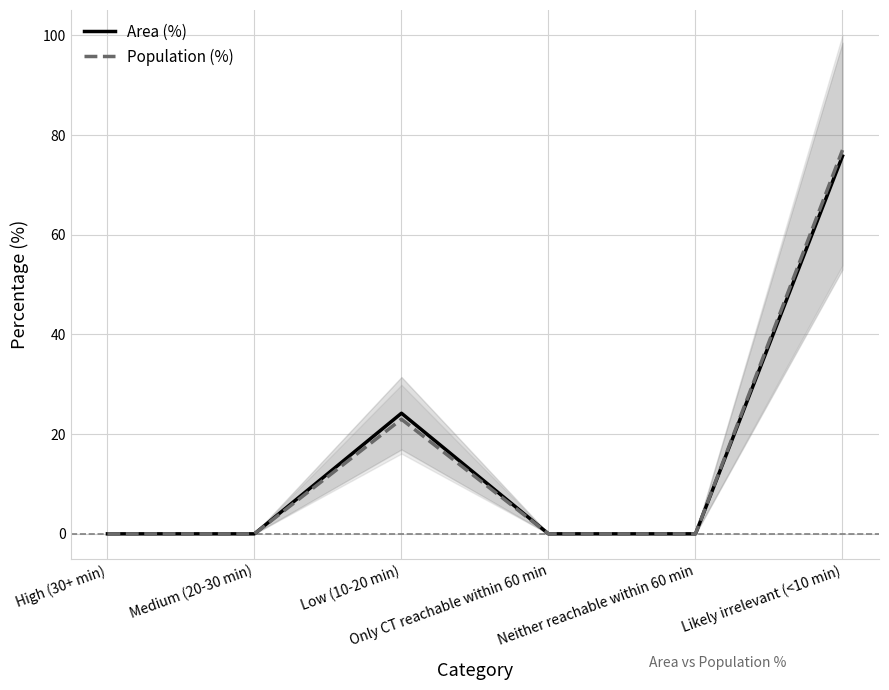

Where is Population (%) nearest to the value 38?

Low (10-20 min)